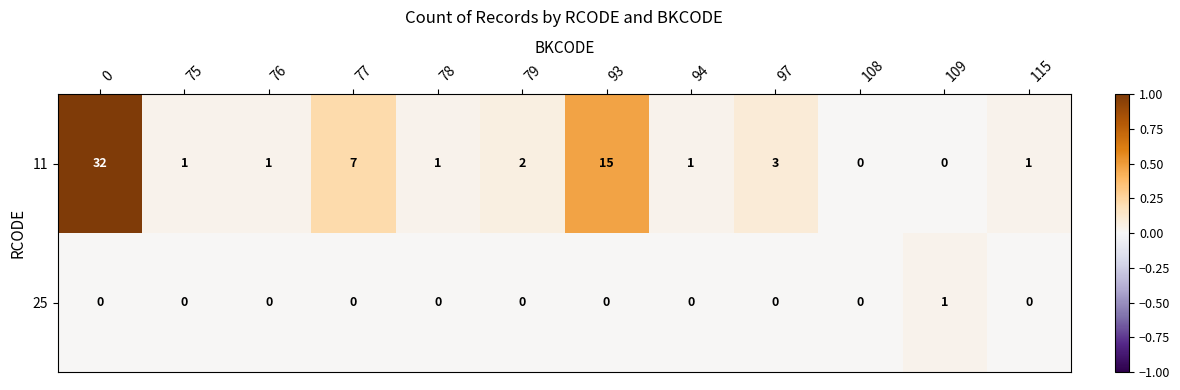

How many categories are shown in the chart?

12